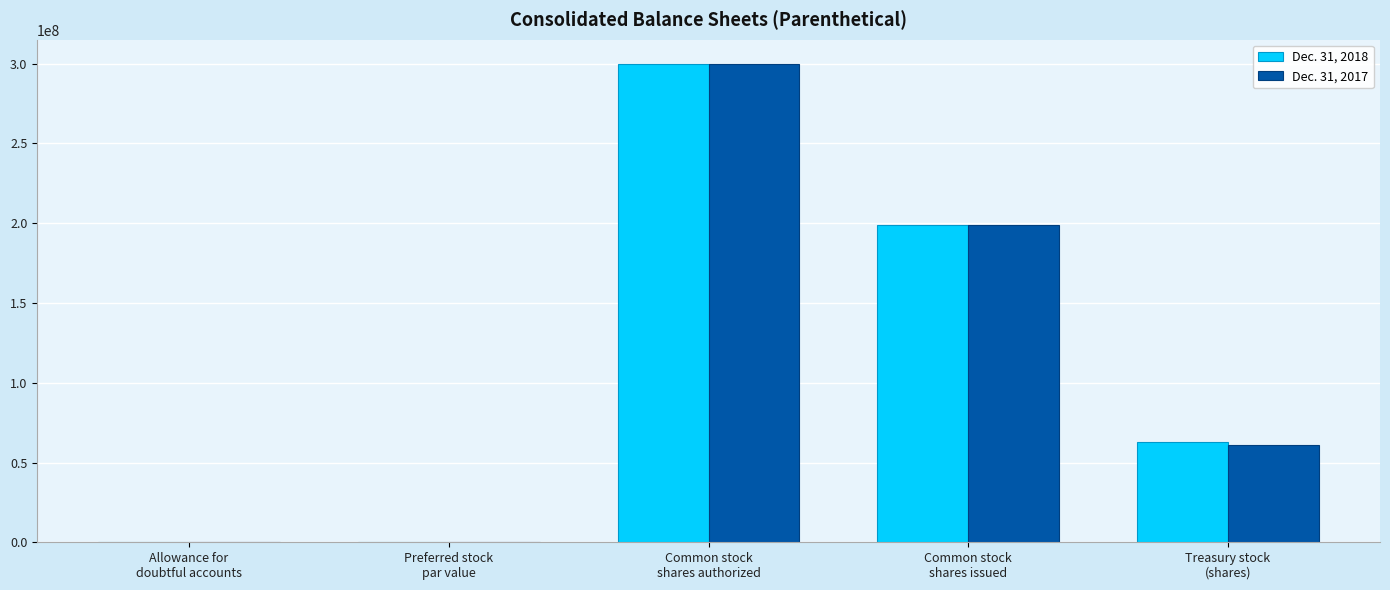

What is the maximum value shown in the chart?

300000000